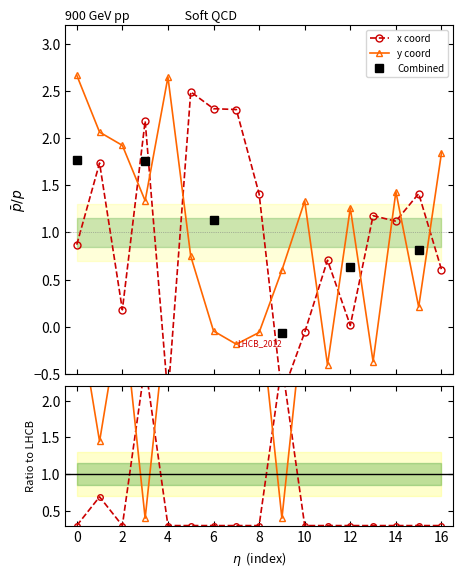

Between 6 and 4, which is larger?

6